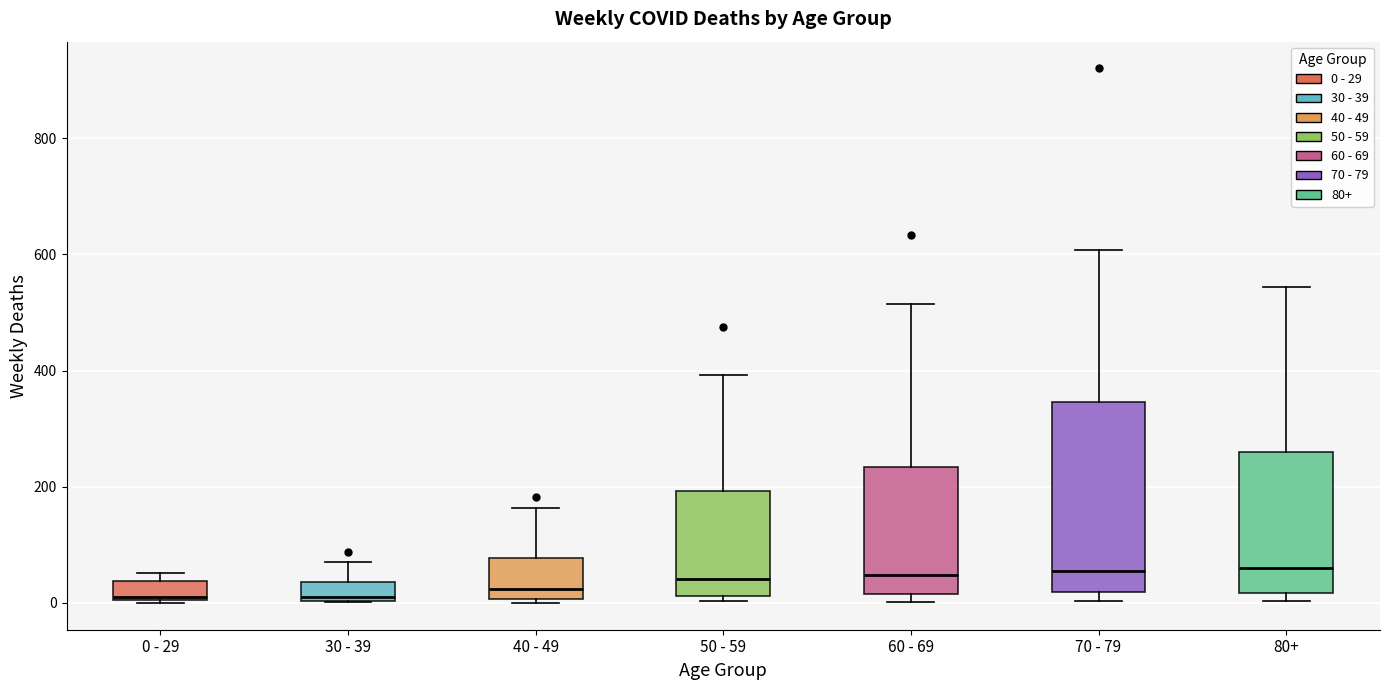

Where is the upper edge of the box for 30 - 39 on the y-axis? The values are not printed on the chart, so give them approximately, as read against the axis.

40